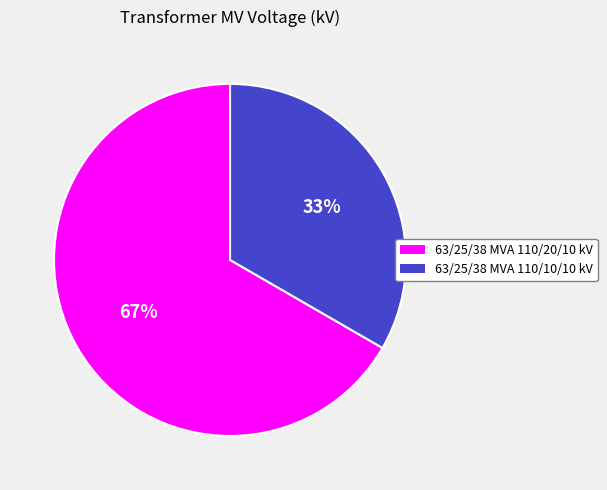

To the nearest percent, what is the average slice percentage?

50%